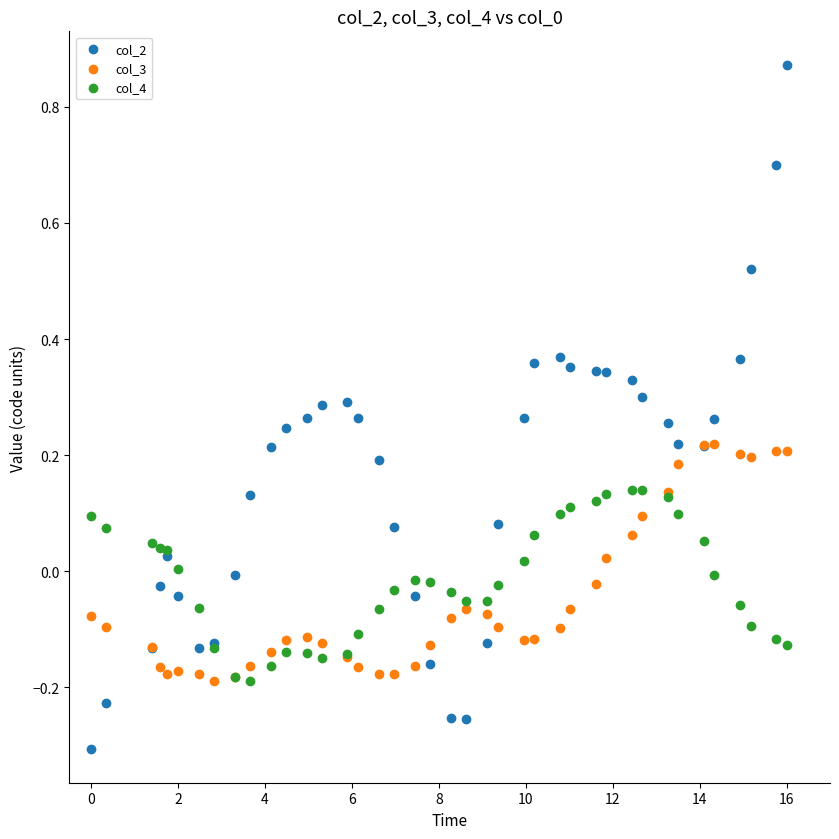

What is the X range (max minus min) for the scatter plot?

16.0